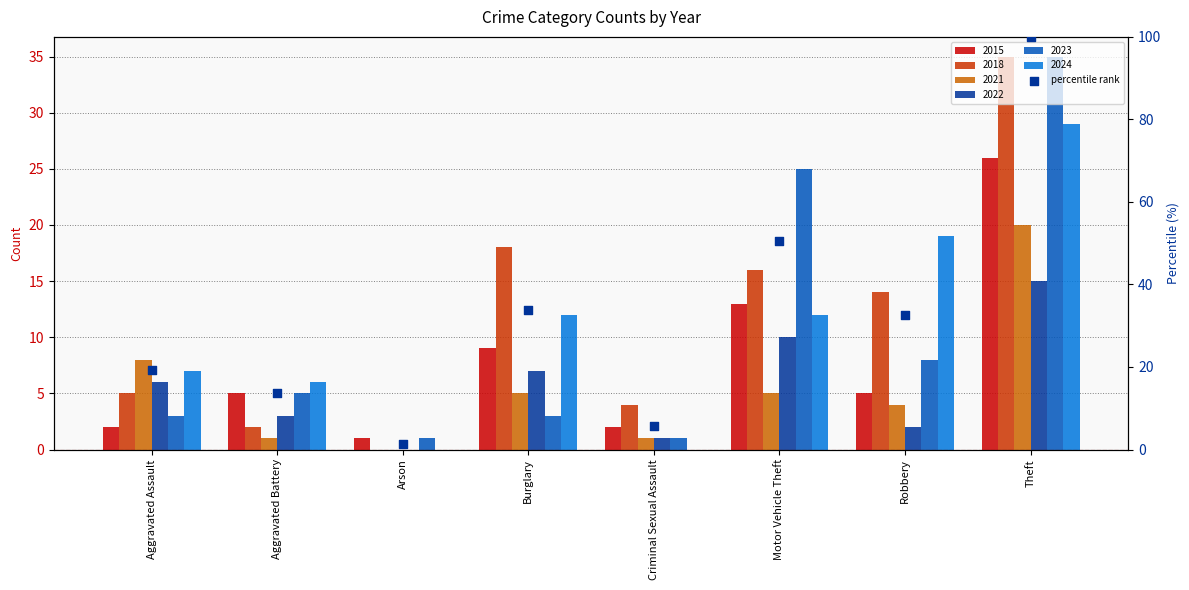

Which has a higher value, Criminal Sexual Assault or Arson?

Criminal Sexual Assault